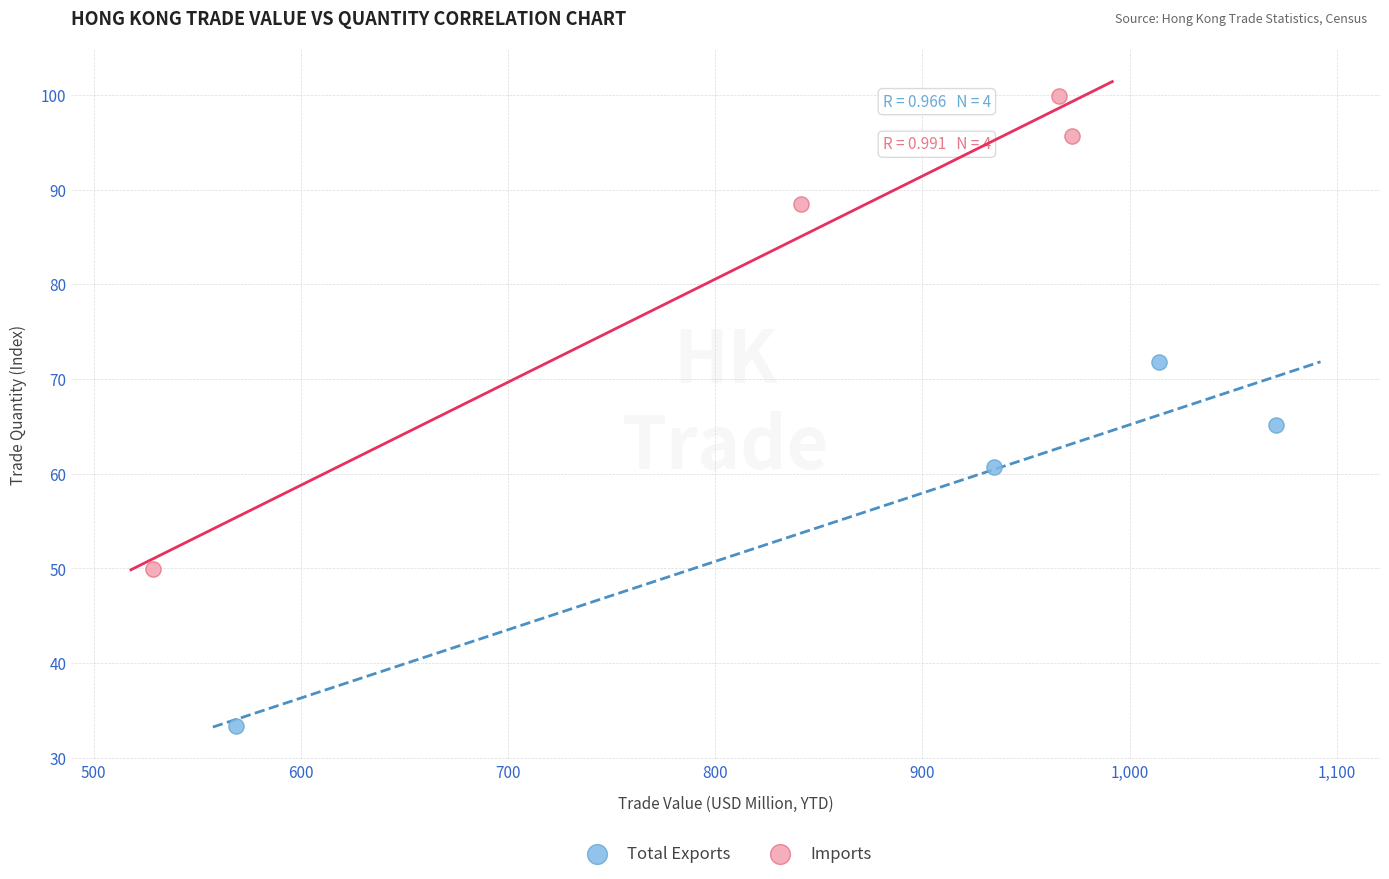

Which series reaches the minimum Y coordinate?

Total Exports